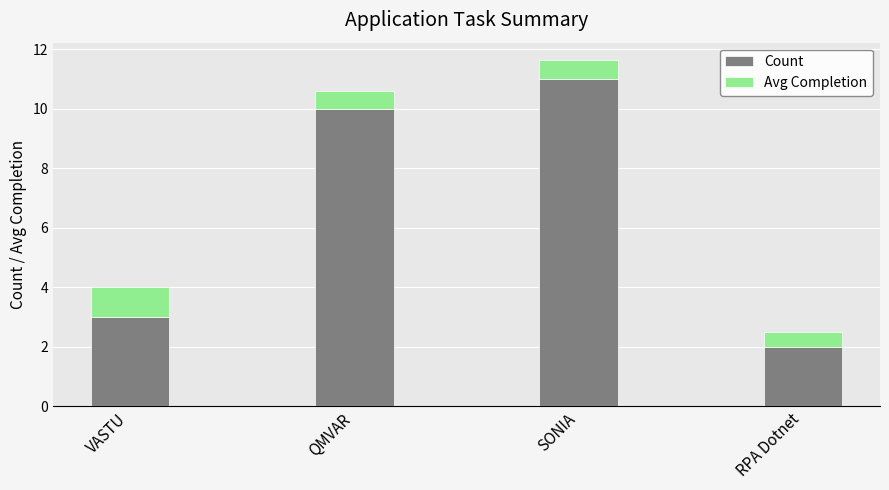

Reading left to right, what are the values for Count?

3.0	10.0	11.0	2.0